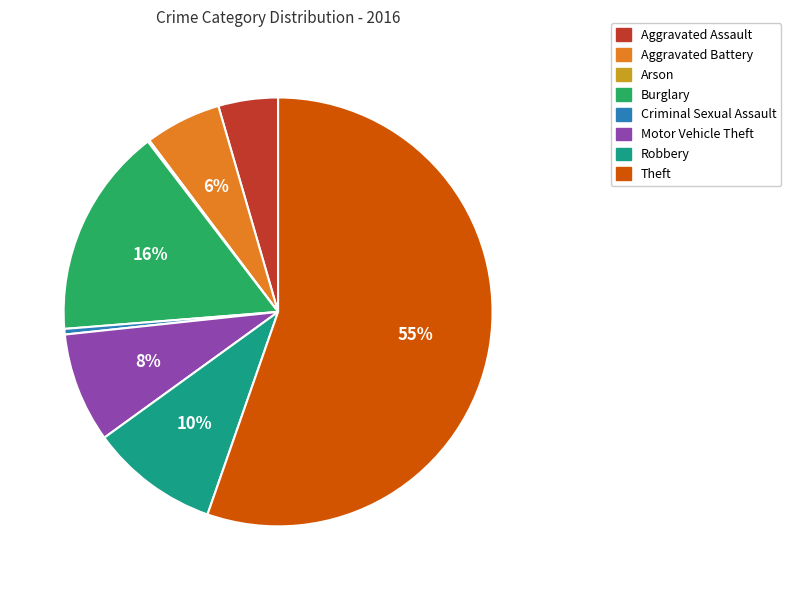

To the nearest percent, what is the average slice percentage?

12%